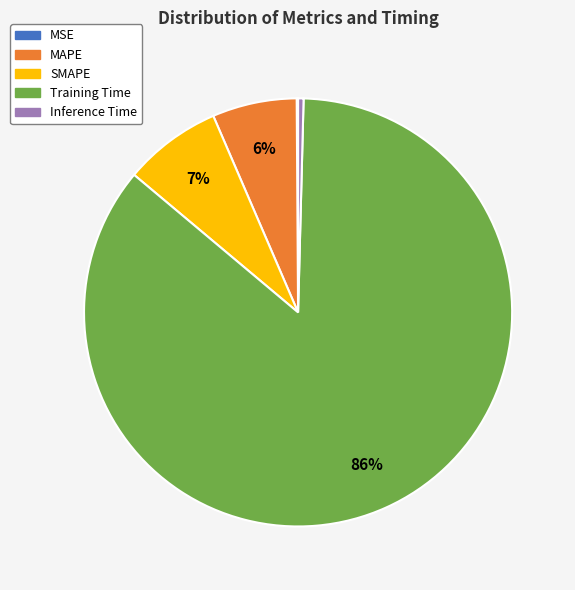

To the nearest percent, what portion does SMAPE represent?

7%